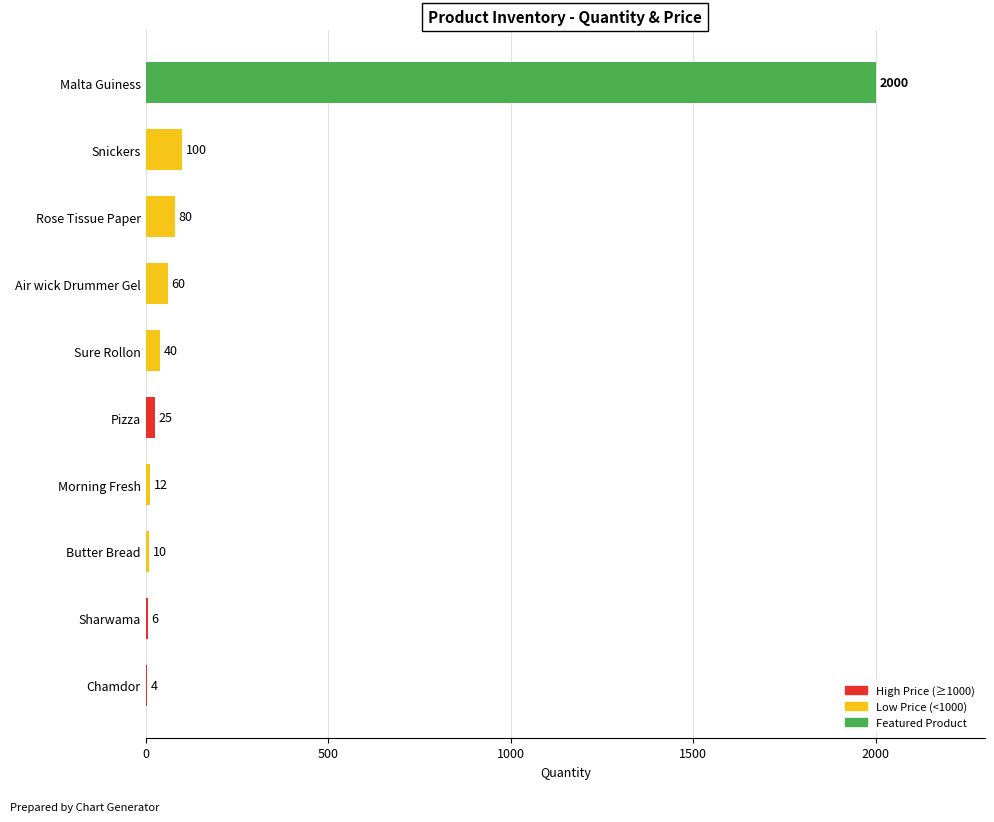

What is the sum of the values at Pizza and Sharwama?

31